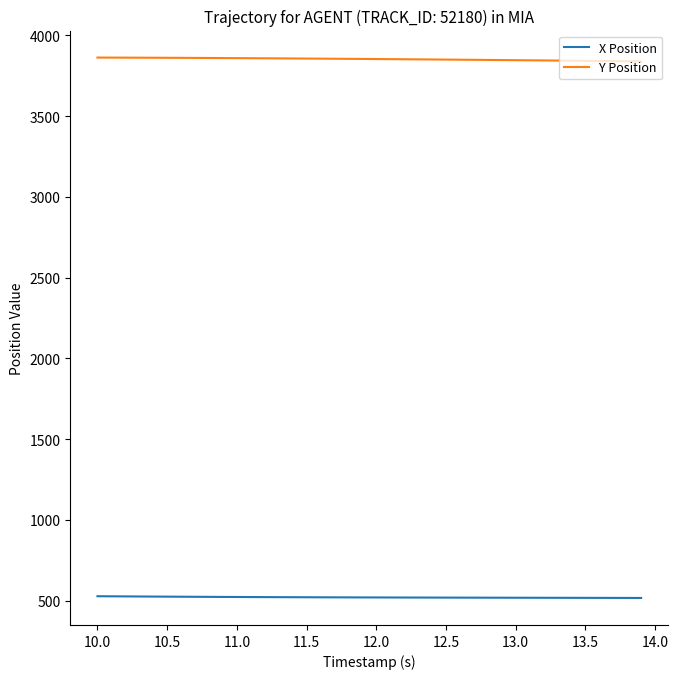

What is the maximum value shown in the chart?

3861.8